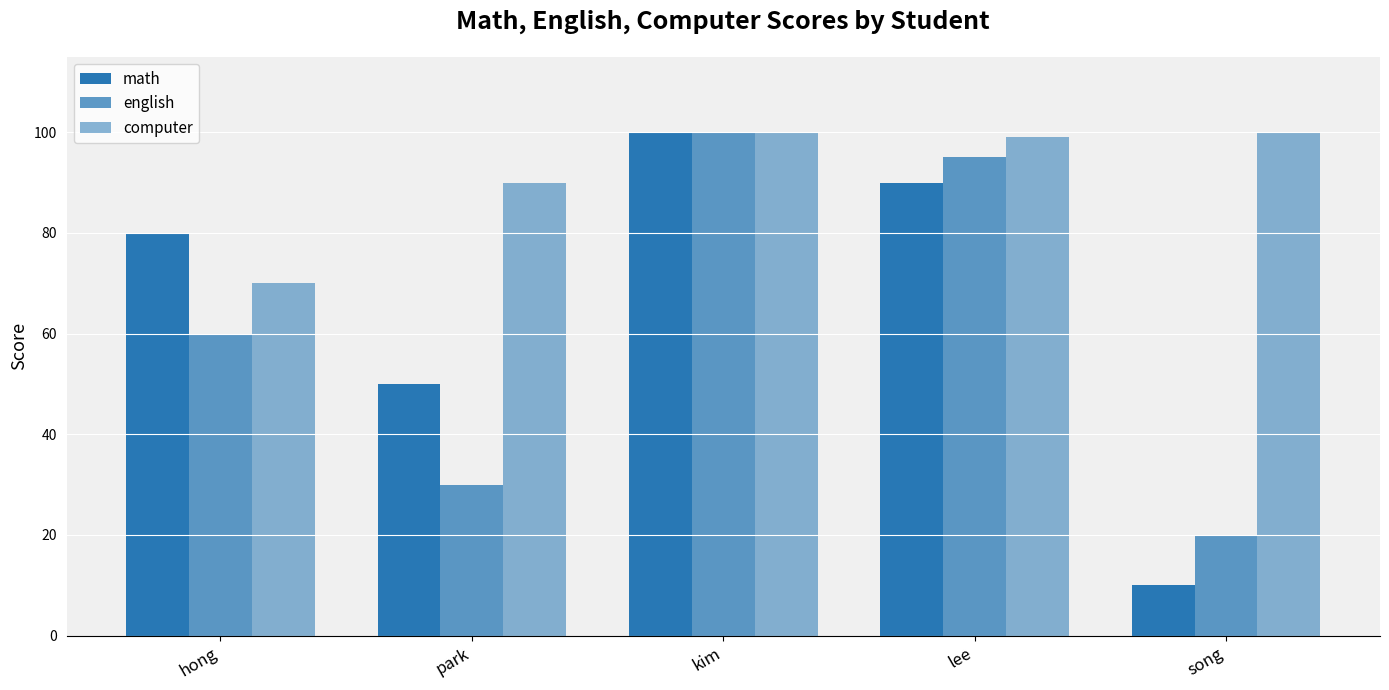

How many bars are there in each group?

3